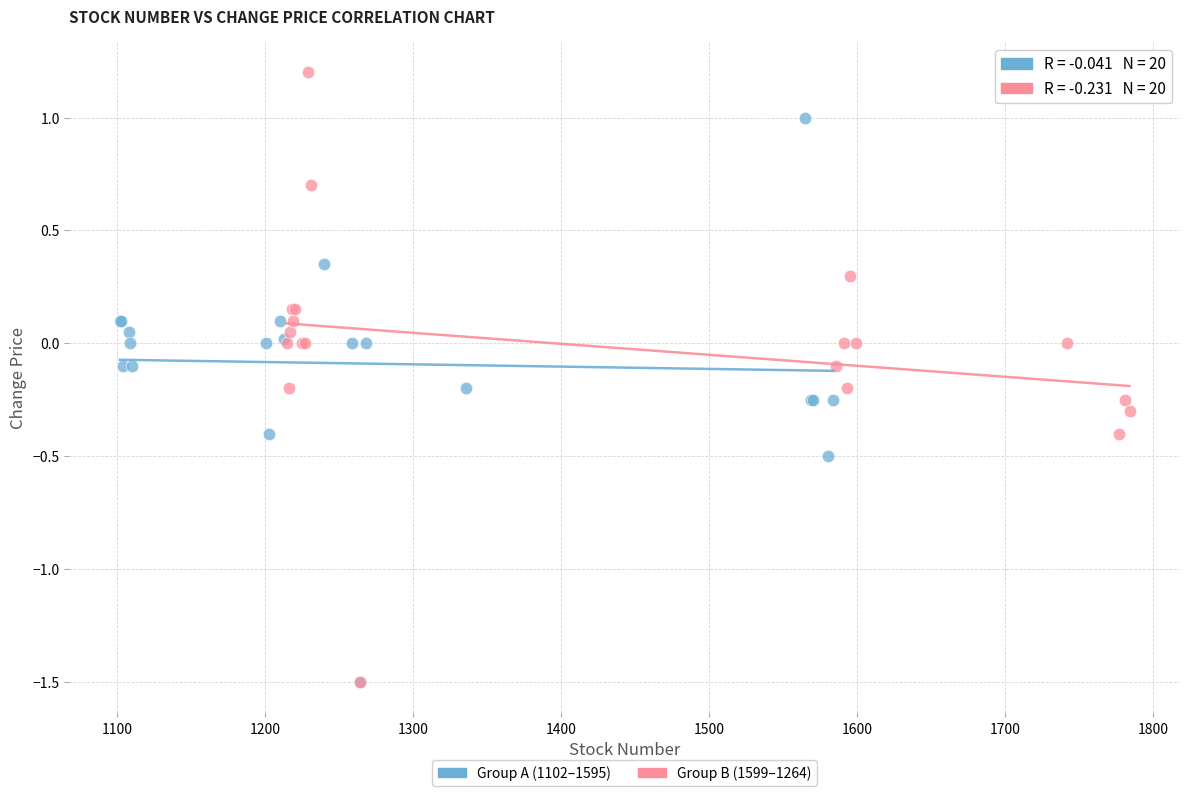

Which series reaches the maximum Y coordinate?

Group B (1599–1264)